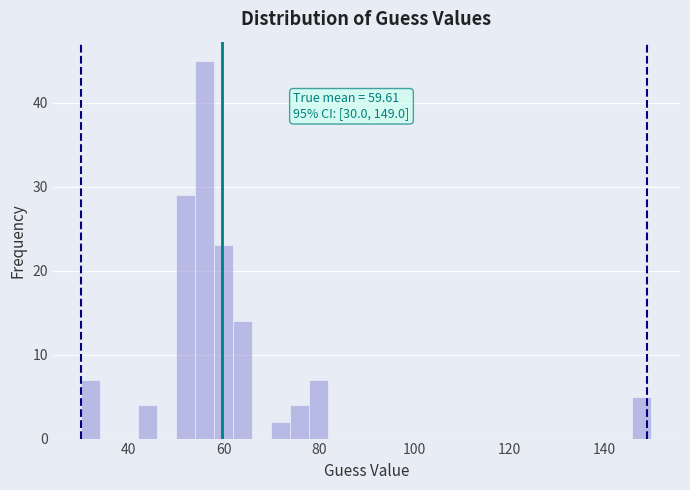

Read against the x-axis, roughly where is the centre of the tallest bar?

56